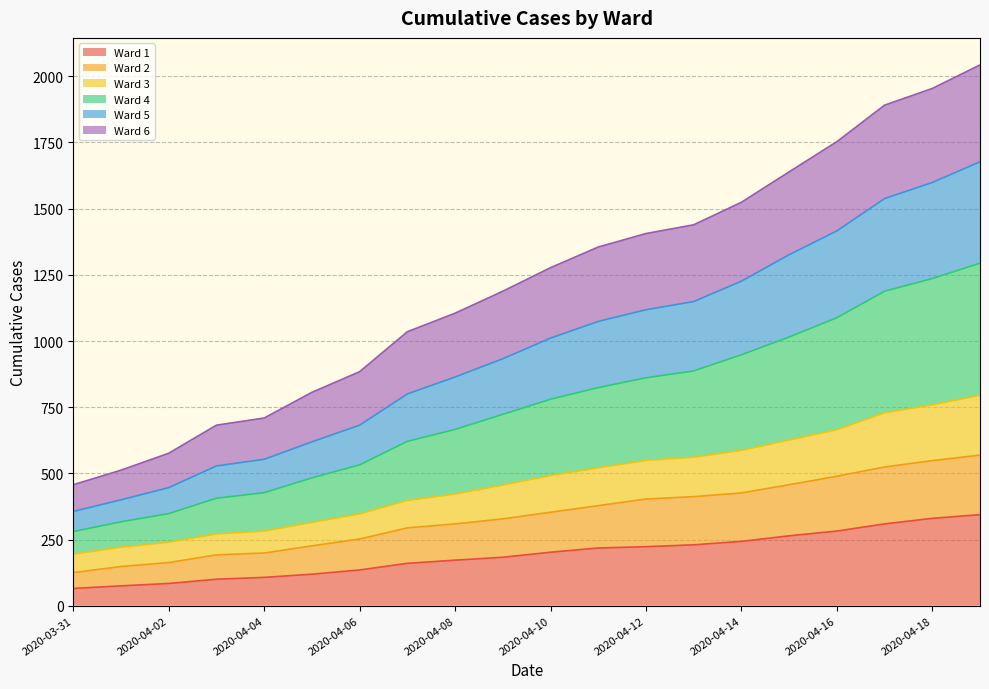

Between 2020-04-17 and 2020-04-01, which is larger?

2020-04-17